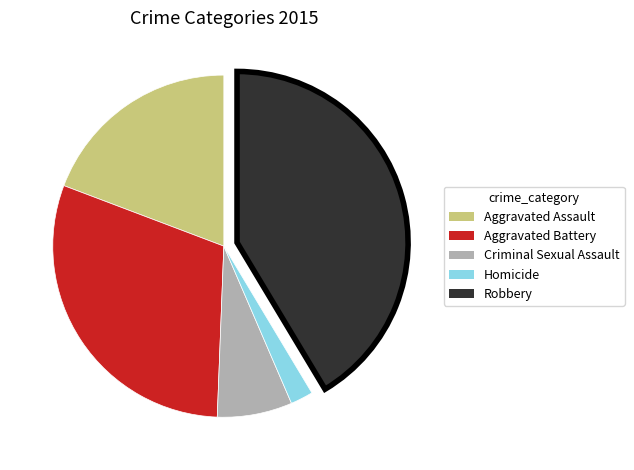

Is it true that Aggravated Battery is 35% of the pie?

False